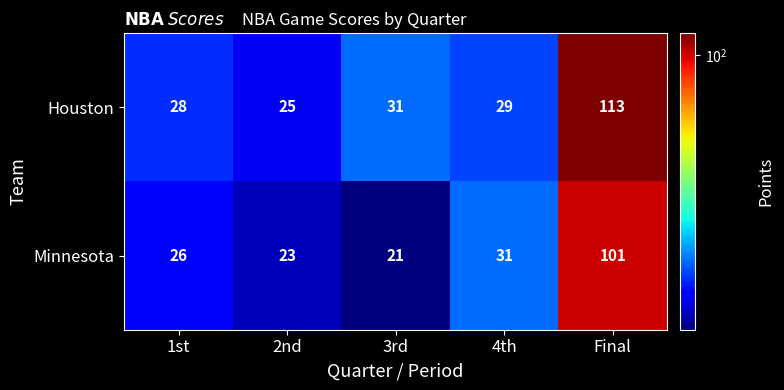

How many data points does each series have?

5